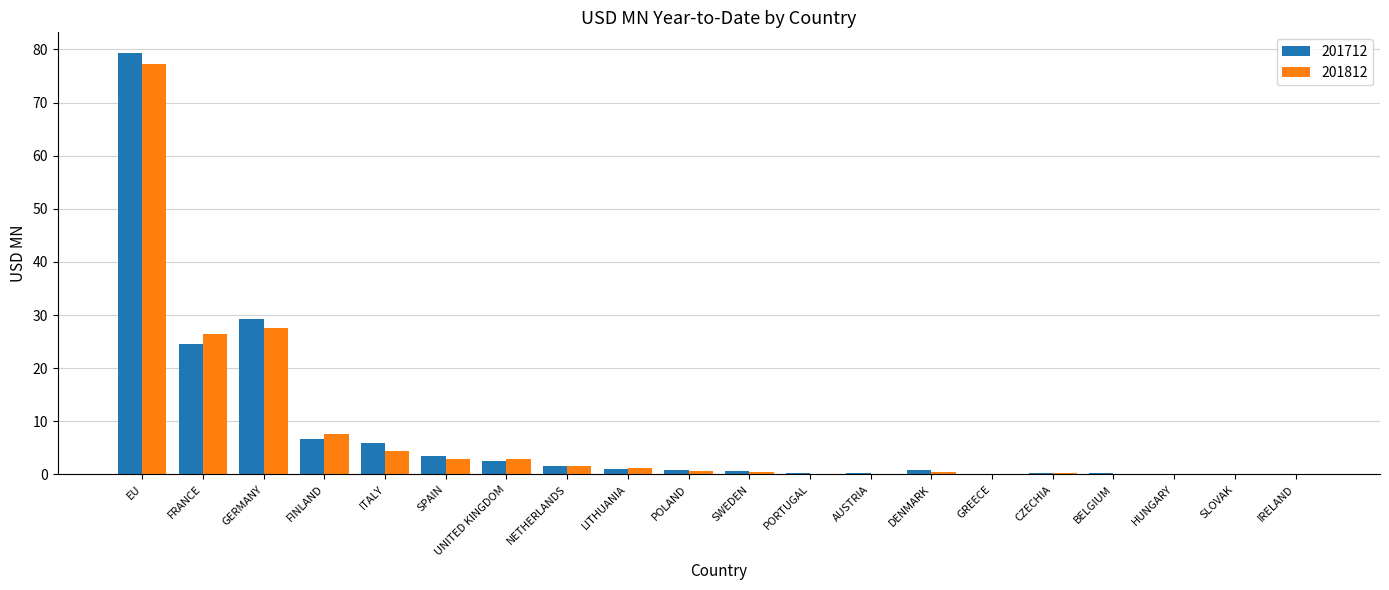

What is the maximum value shown in the chart?

79.3